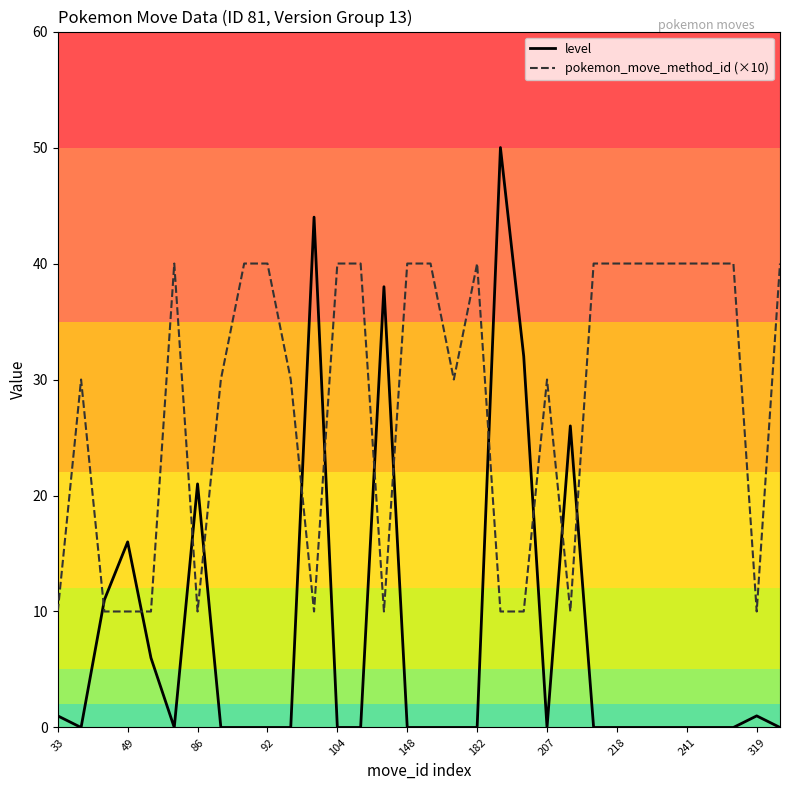

Rank the series by their maximum value, from highest to lowest.

level, pokemon_move_method_id (×10)